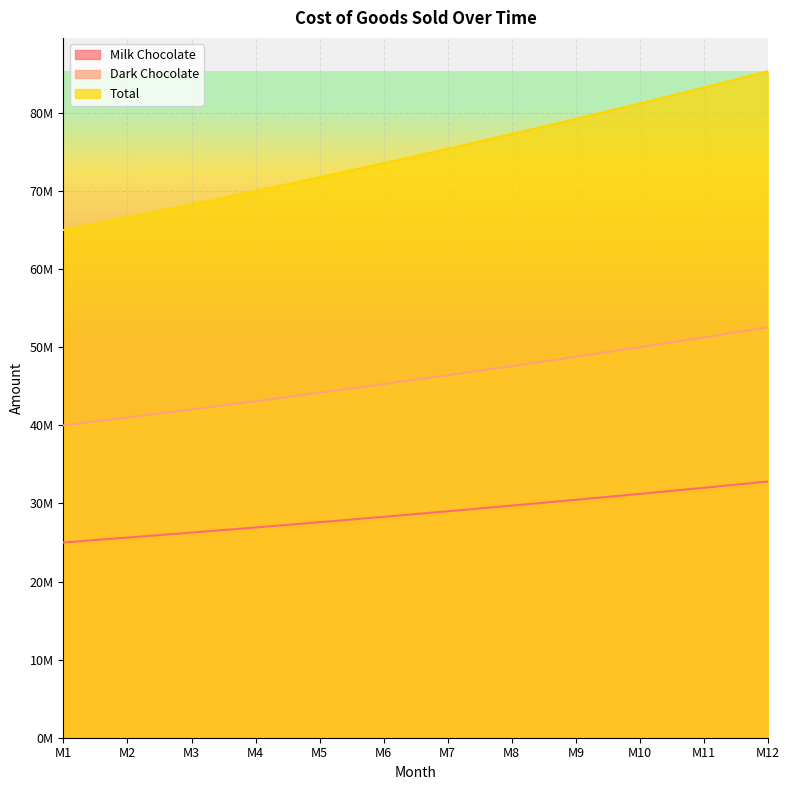

What is the difference between the highest and lowest values at M1?

40000000.0